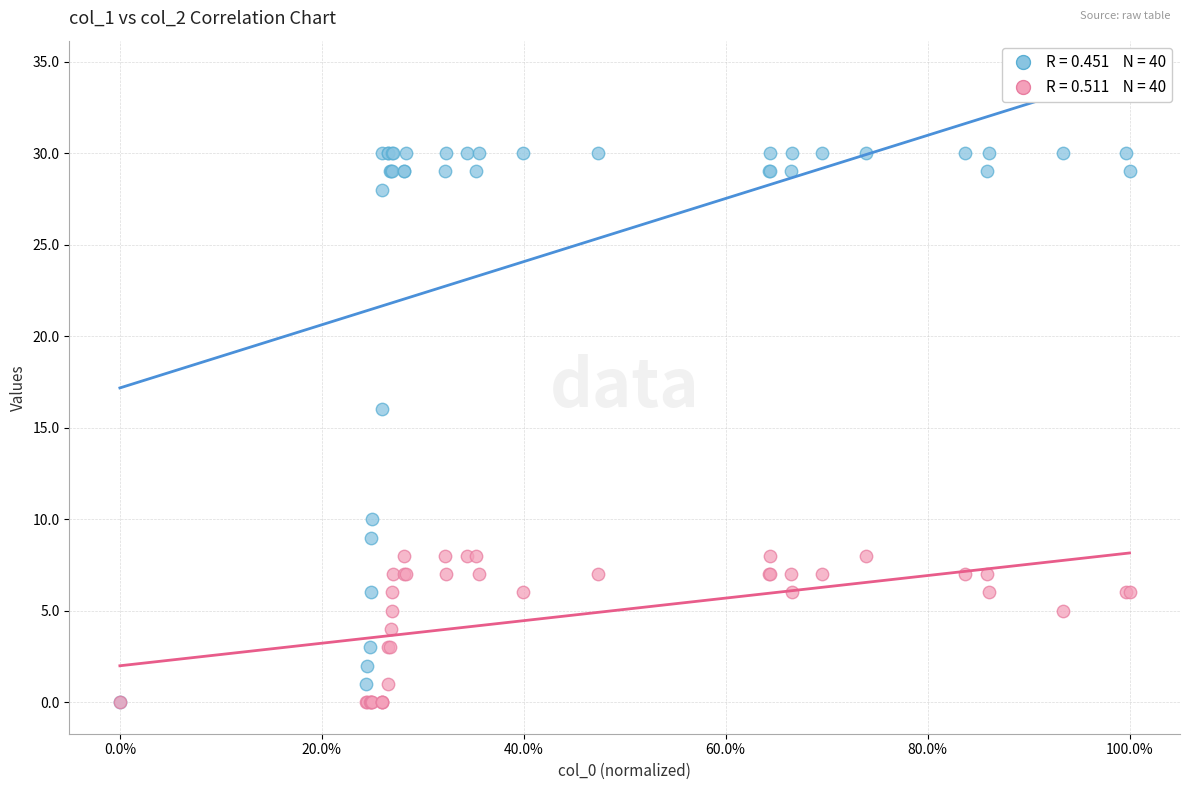

Across all series, what Y value is closest to 15?

16